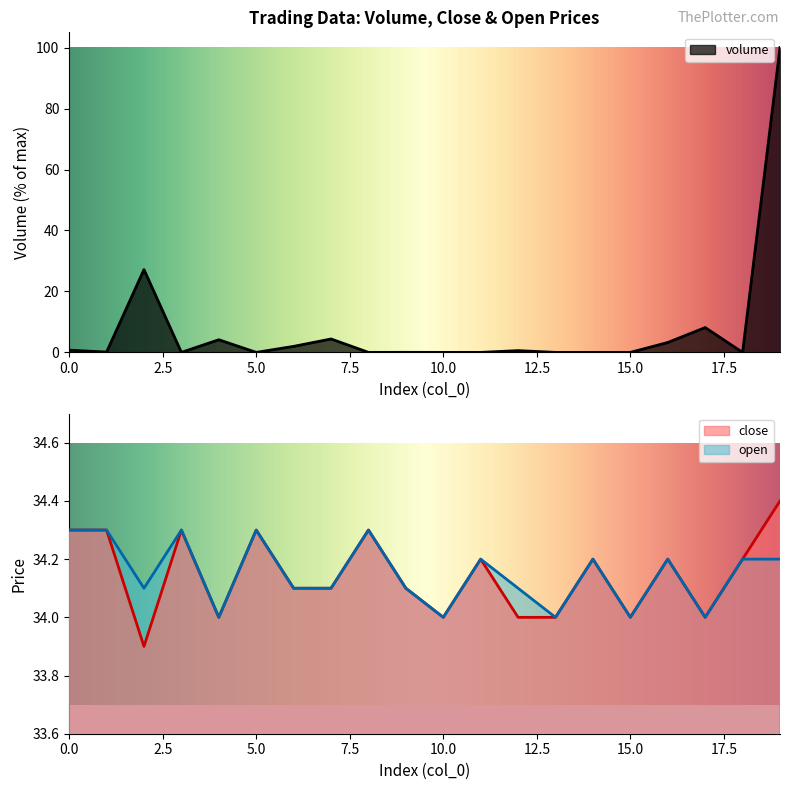

What is the sum of all open values?

683.0